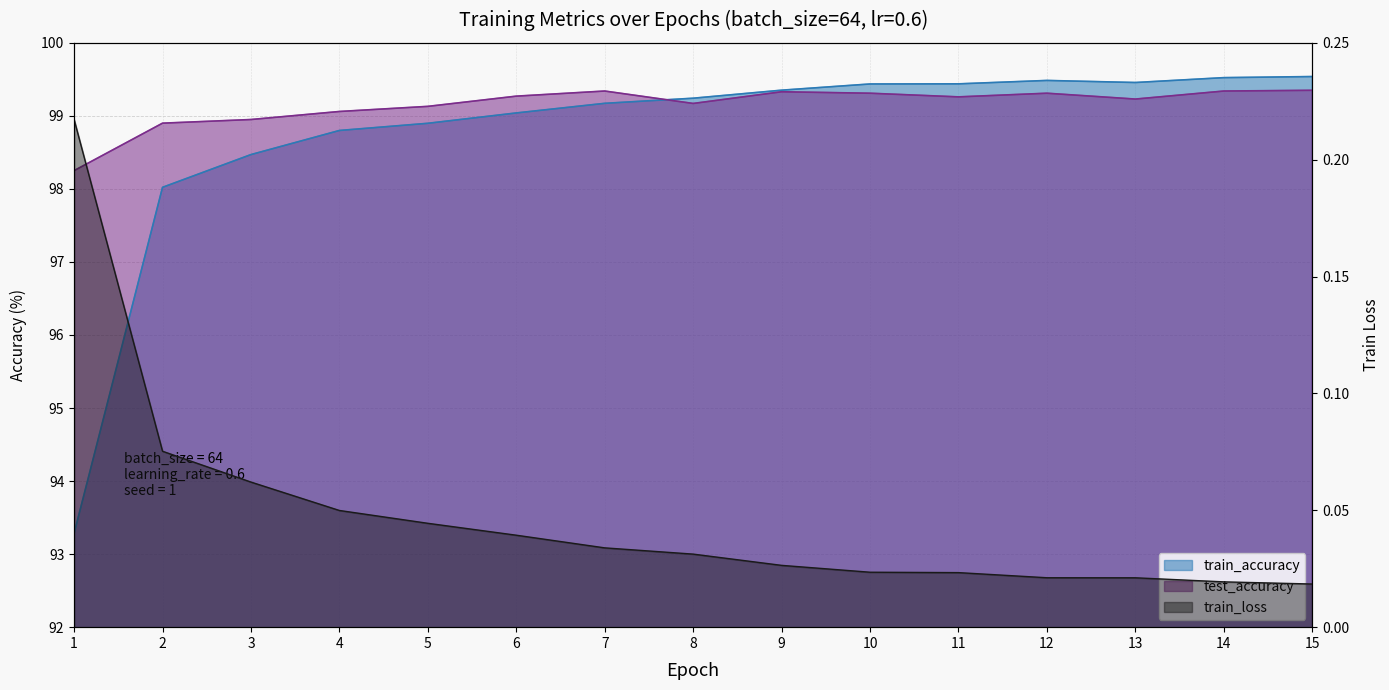

What is the minimum value for train_accuracy?

93.3